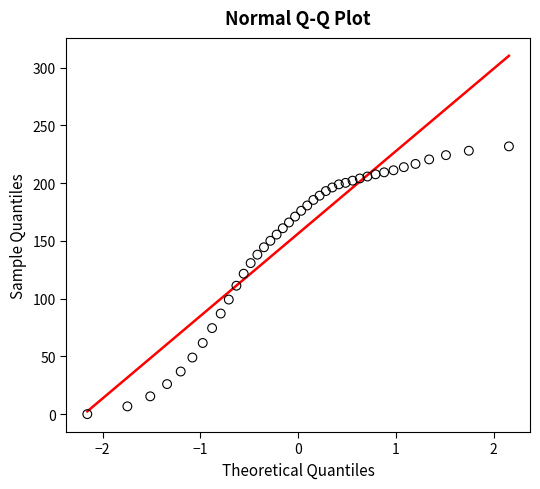

What is the range of Y values (max minus min)?

231.9